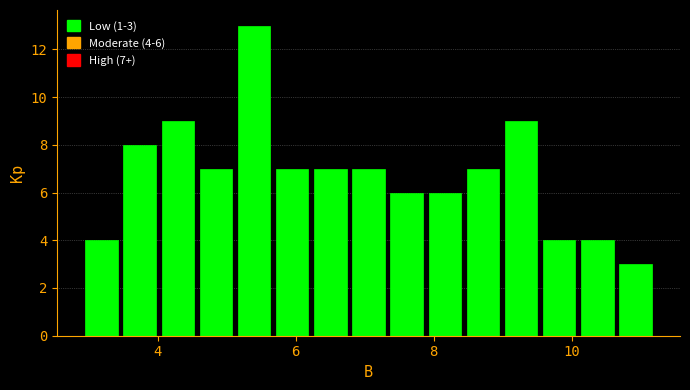

Around what value on the x-axis is the tallest bar? Give the approximate position of its centre, as read against the axis.

5.4